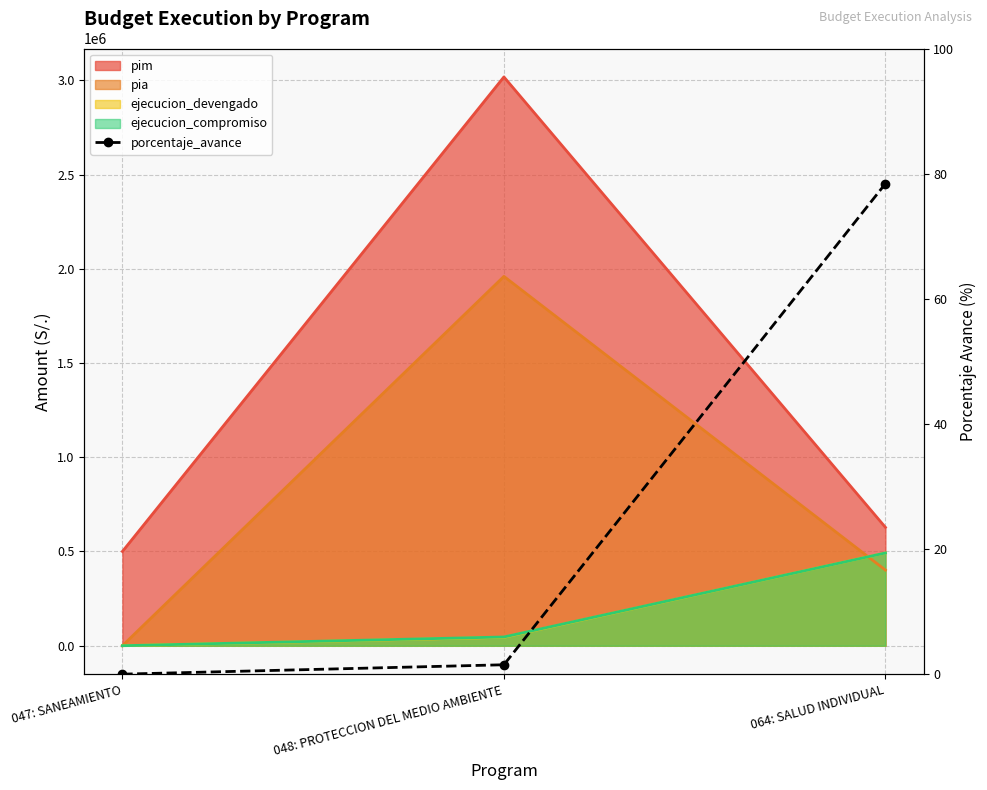

Does the chart have visible grid lines?

Yes